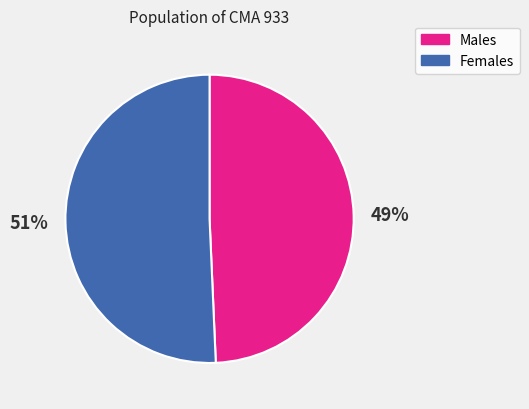

Count the number of slices in the pie.

2